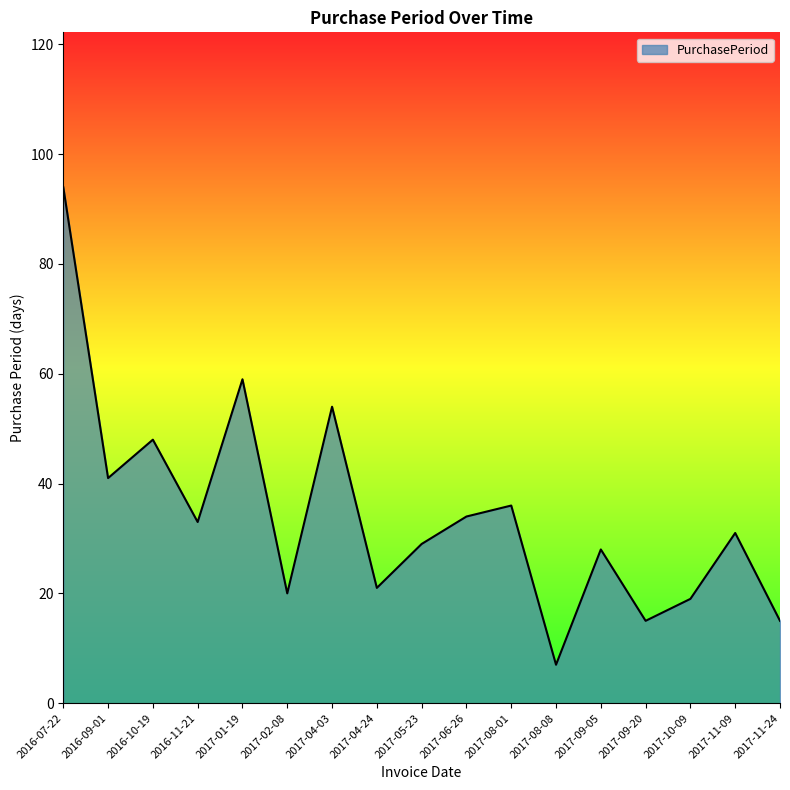

Approximately how many times larger is the value at 2017-11-09 compared to 2017-04-03?

0.6